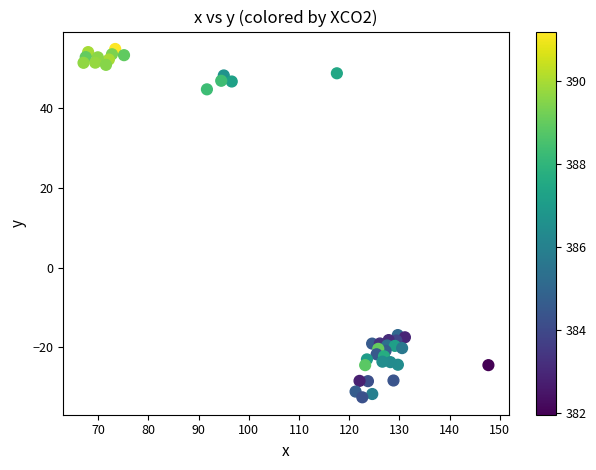

What is the range of Y values (max minus min)?

87.3